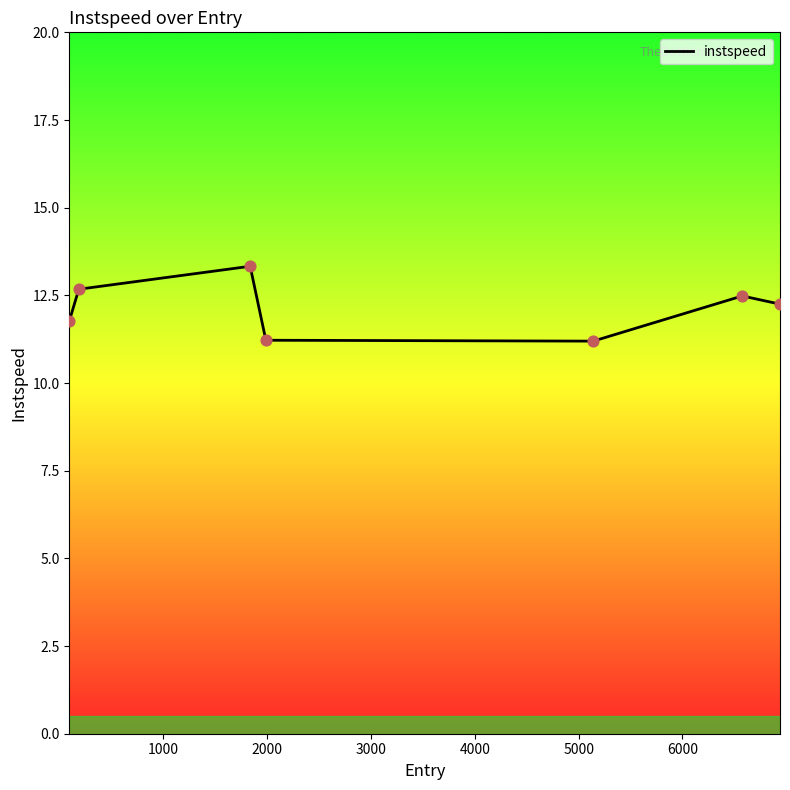

What is the maximum value shown in the chart?

13.3